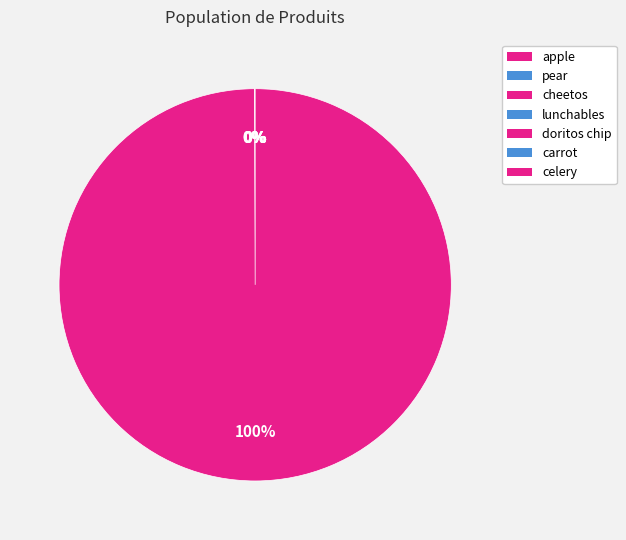

What percentage is NOT represented by pear?

100.0%